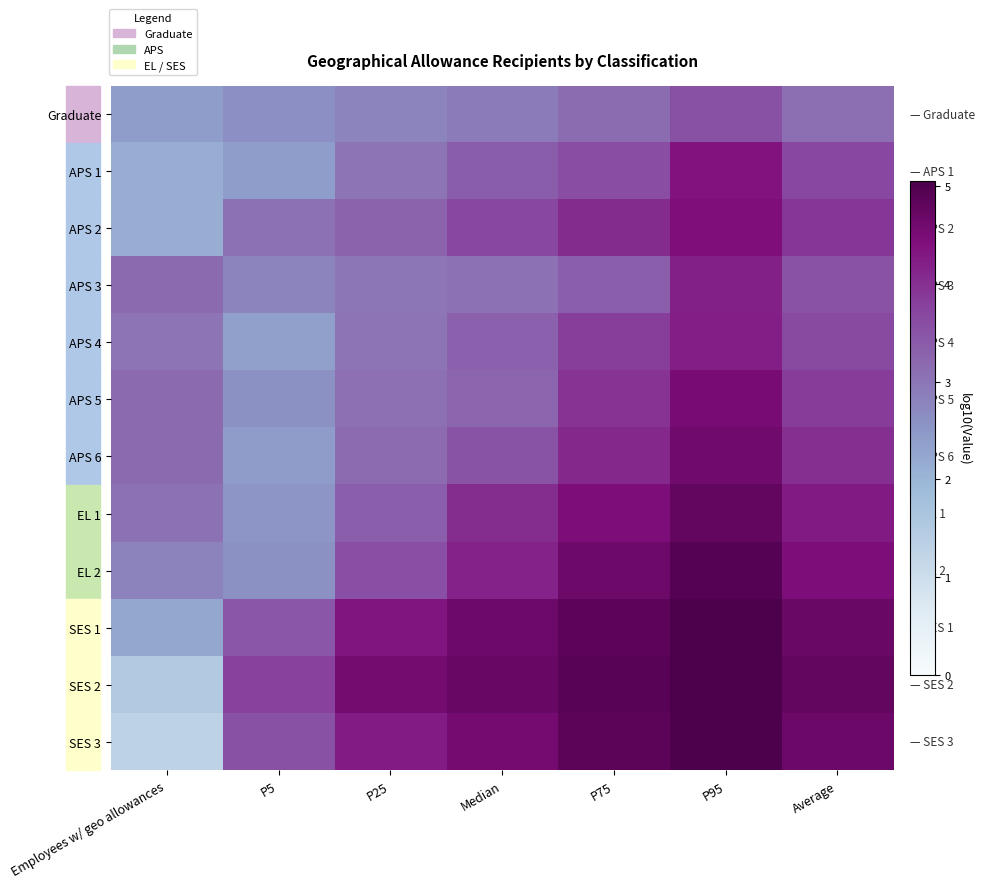

Which has a higher value, P25 or P5?

P25